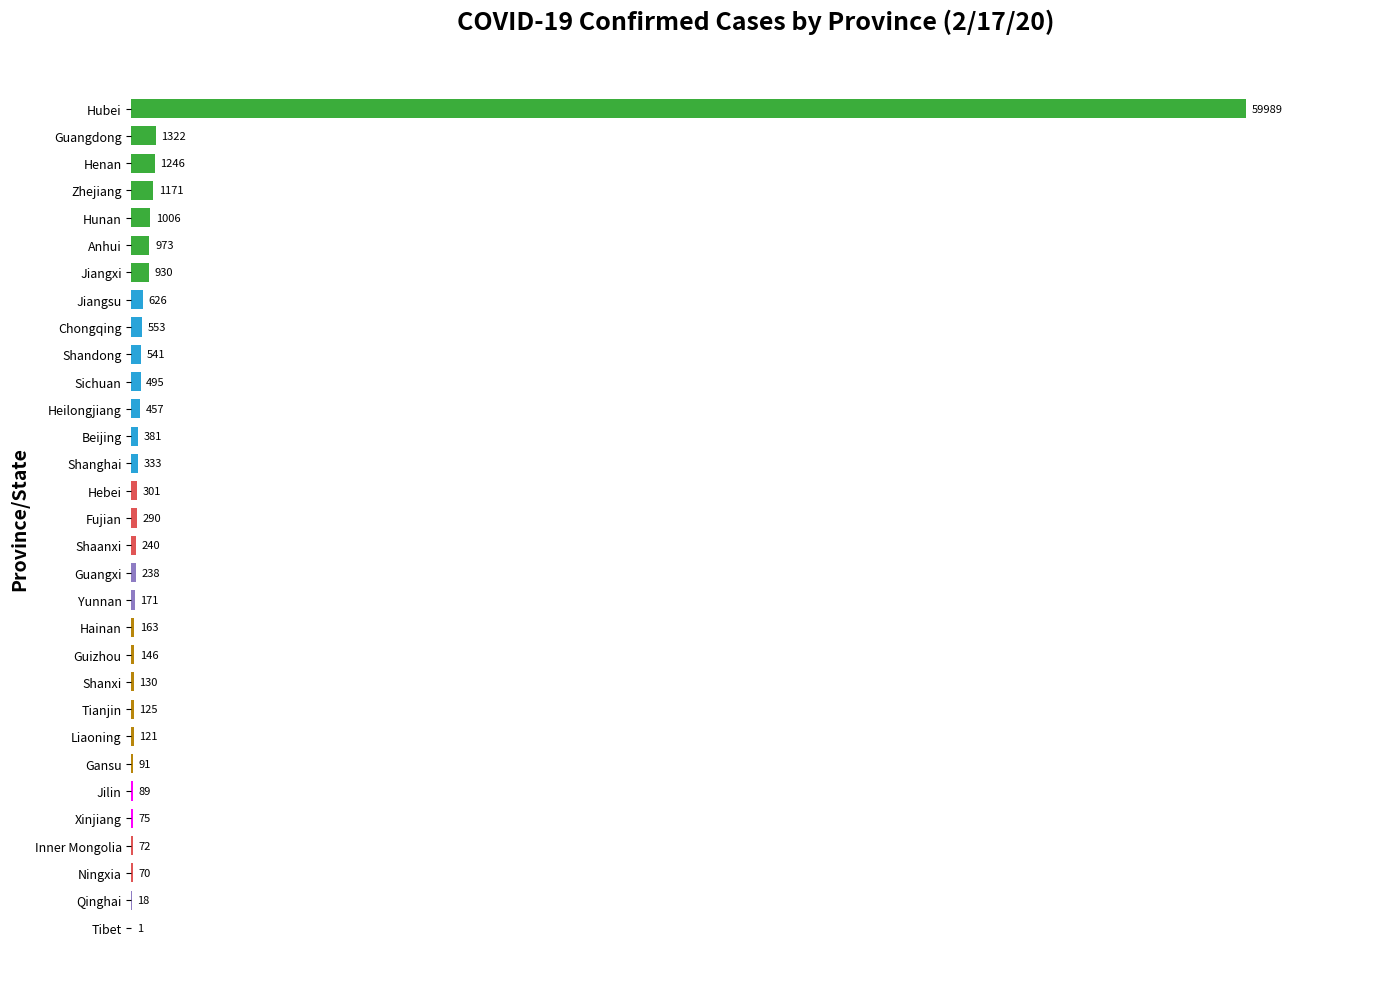

What is the sum of all values?

72364